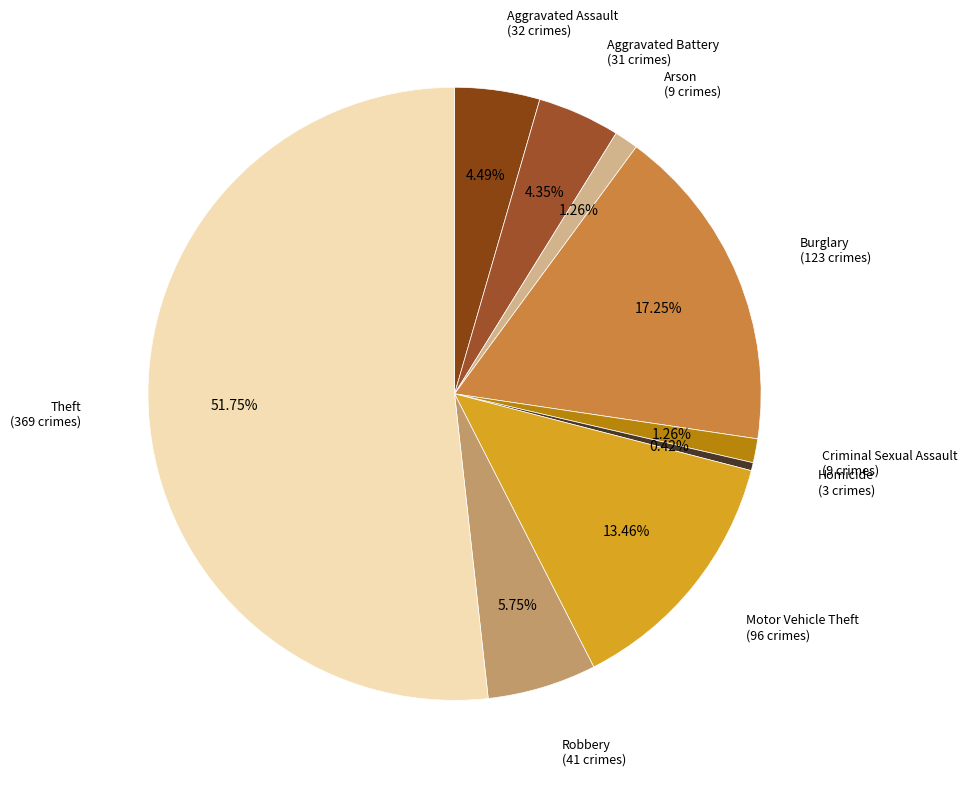

To the nearest percent, what is the difference between the Aggravated Battery and Theft slice percentages?

47%